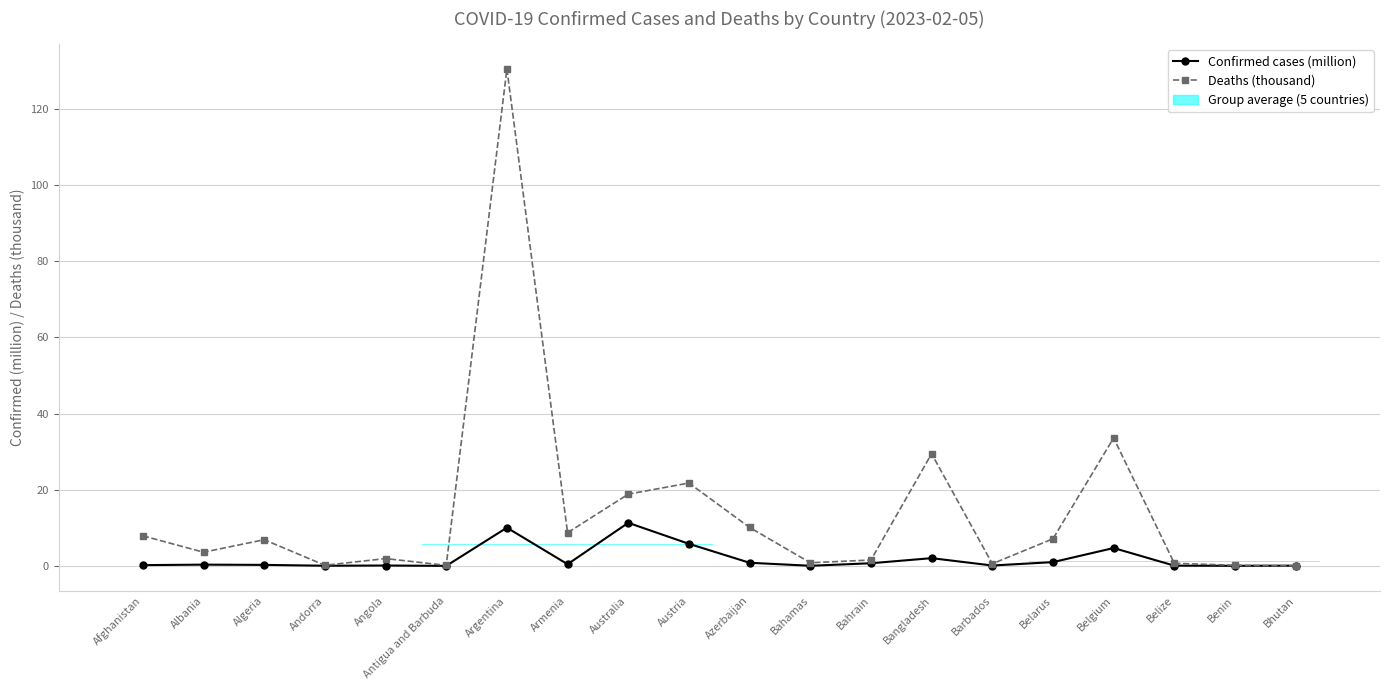

Between which two adjacent categories do Deaths (thousand) and Confirmed cases (million) first intersect?

Benin and Bhutan